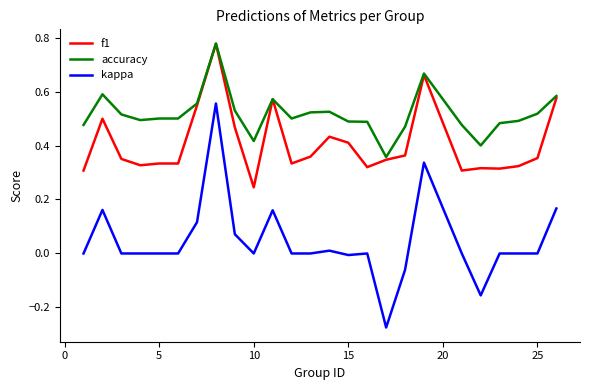

At how many categories does at least one series exceed 0?

25